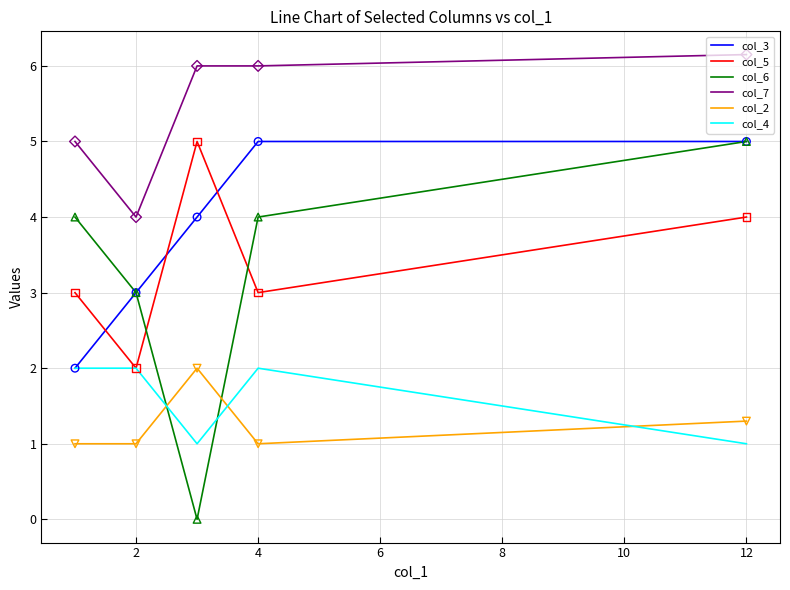

Which series has the largest total across all categories?

col_7